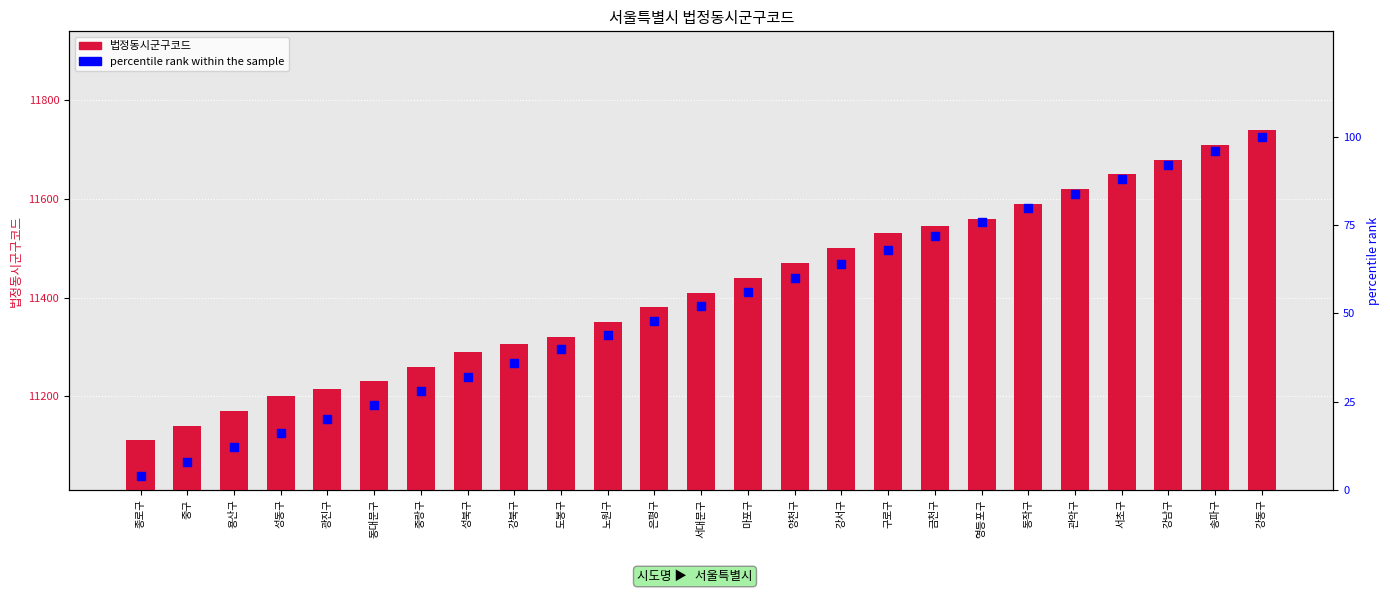

At which category is the sum across all series the highest?

강동구